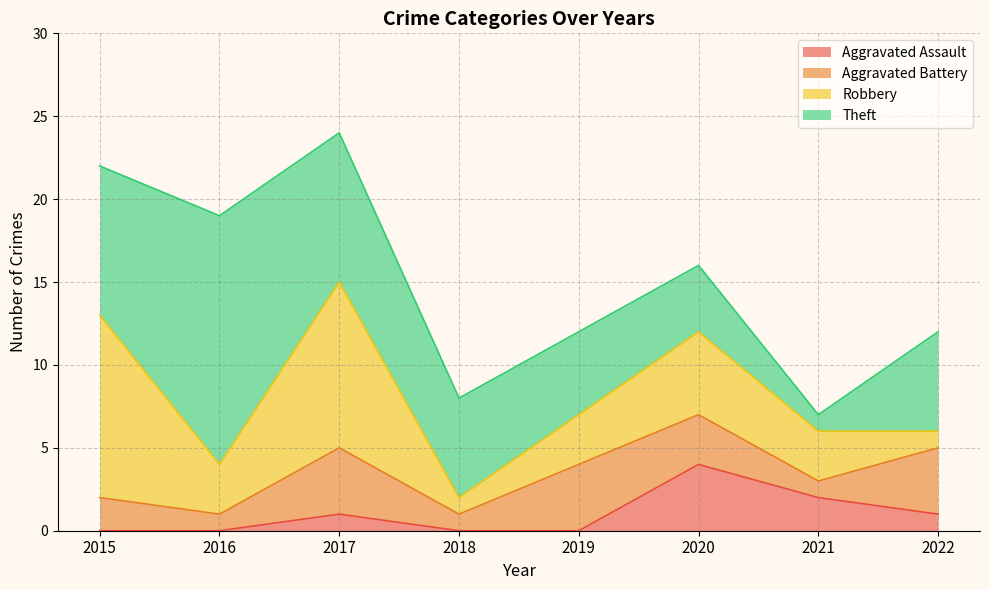

What is the total value across all series at 2015?

22